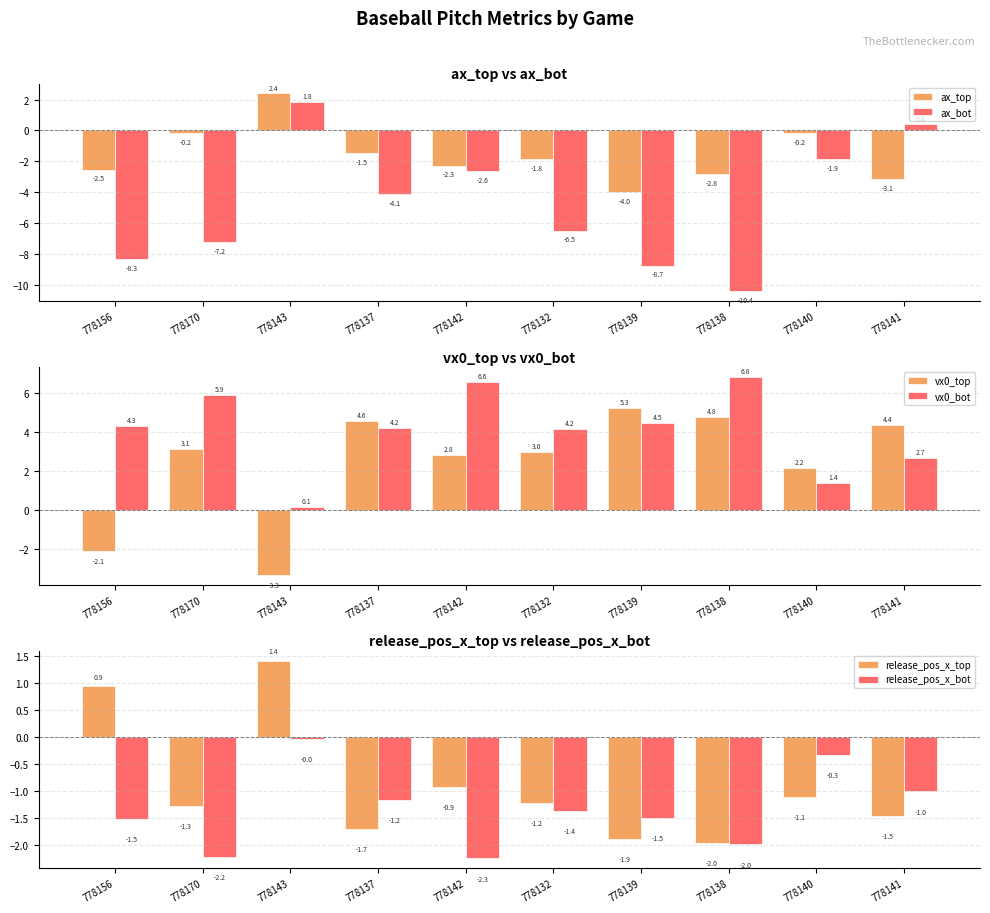

True or false: ax_bot has a value of -10.4 at 778138.

True